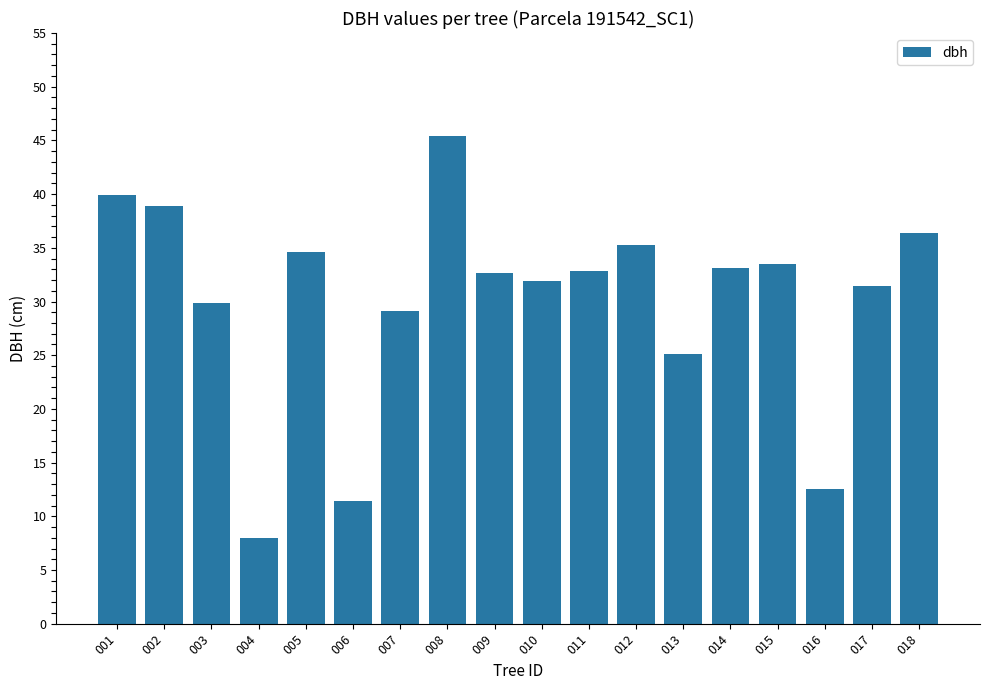

Approximately how many times larger is the value at 013 compared to 007?

0.9